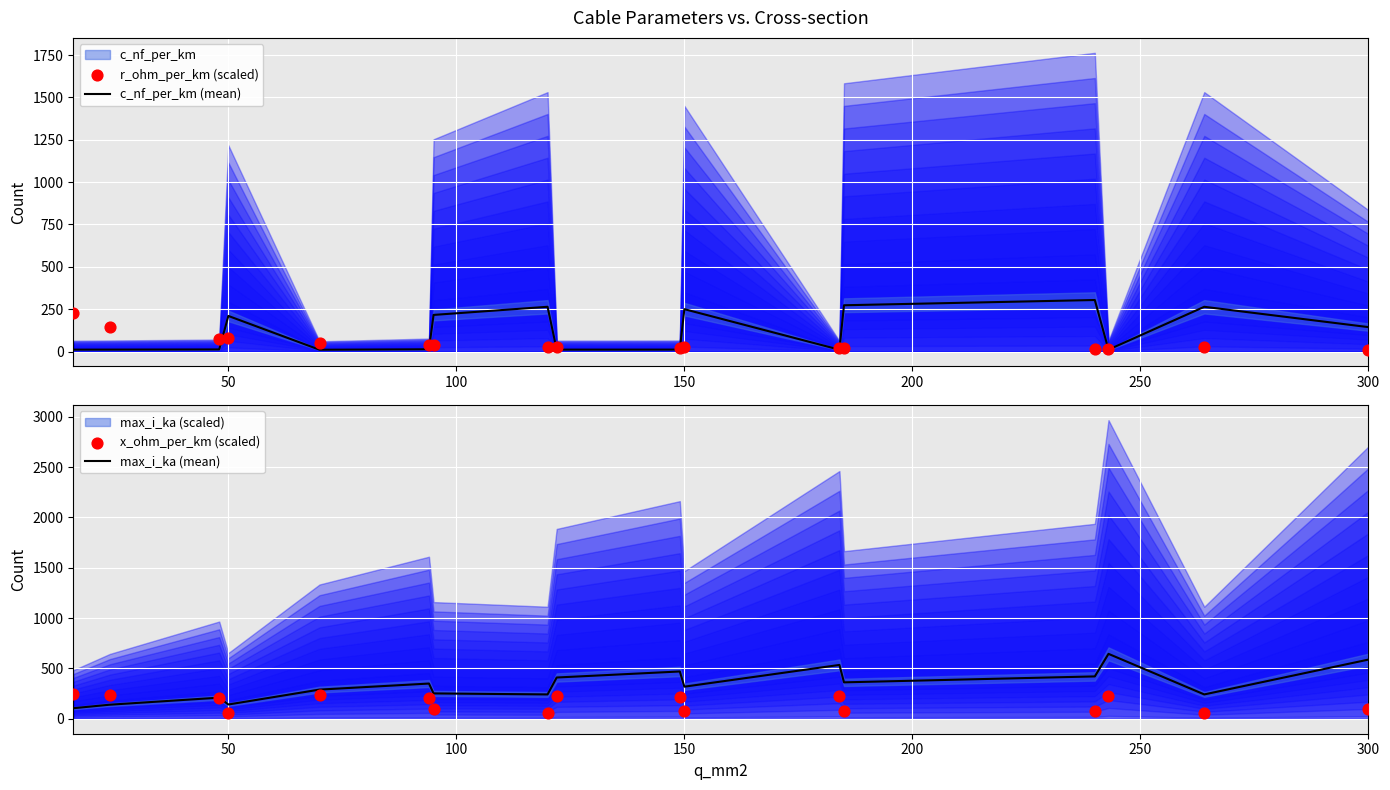

Which series has the largest total across all categories?

max_i_ka (mean)